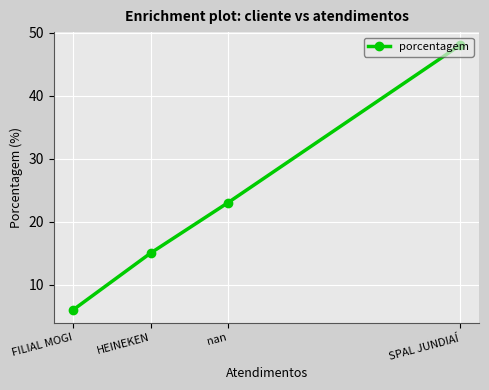

What is the difference between the values at FILIAL MOGI and SPAL JUNDIAÍ?

42